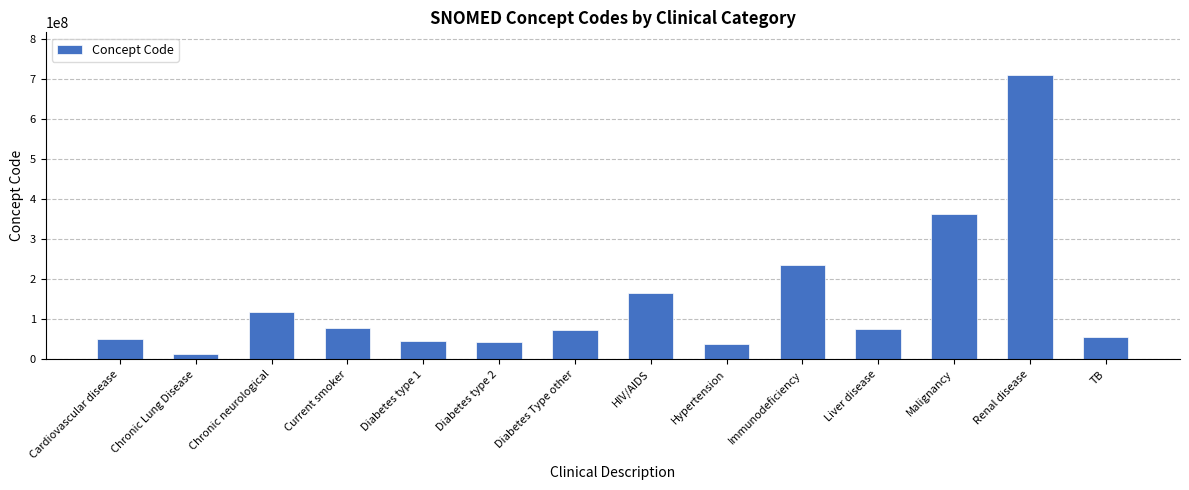

What is the maximum value shown in the chart?

709044004